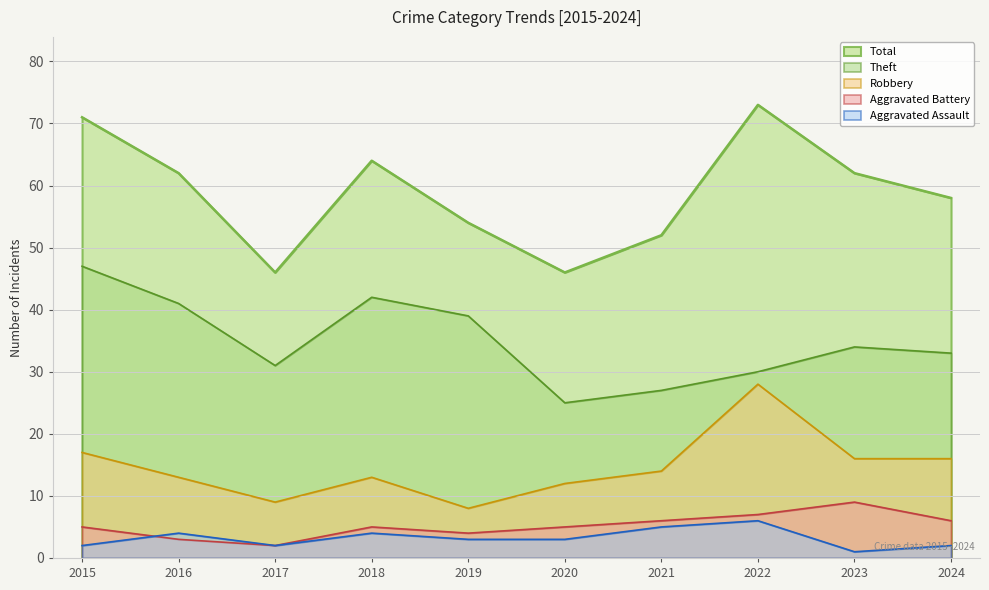

True or false: Aggravated Assault and Robbery cross at least once.

False